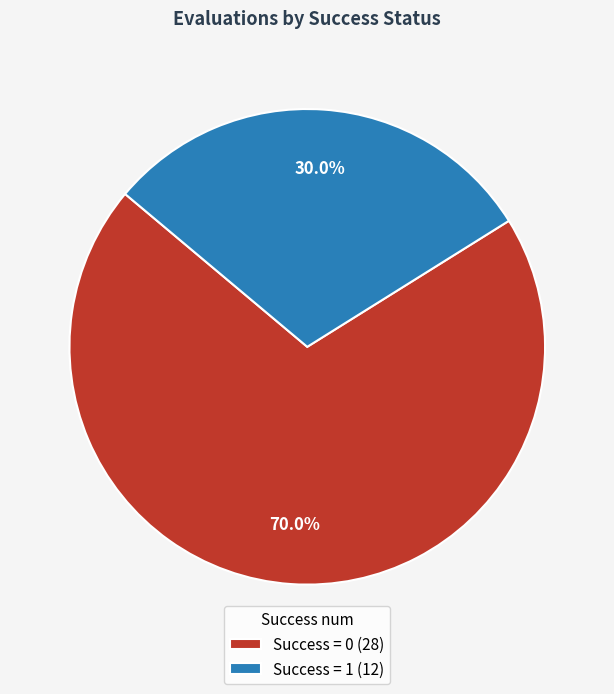

Does Success = 1 (12) account for over 50% of the chart?

No